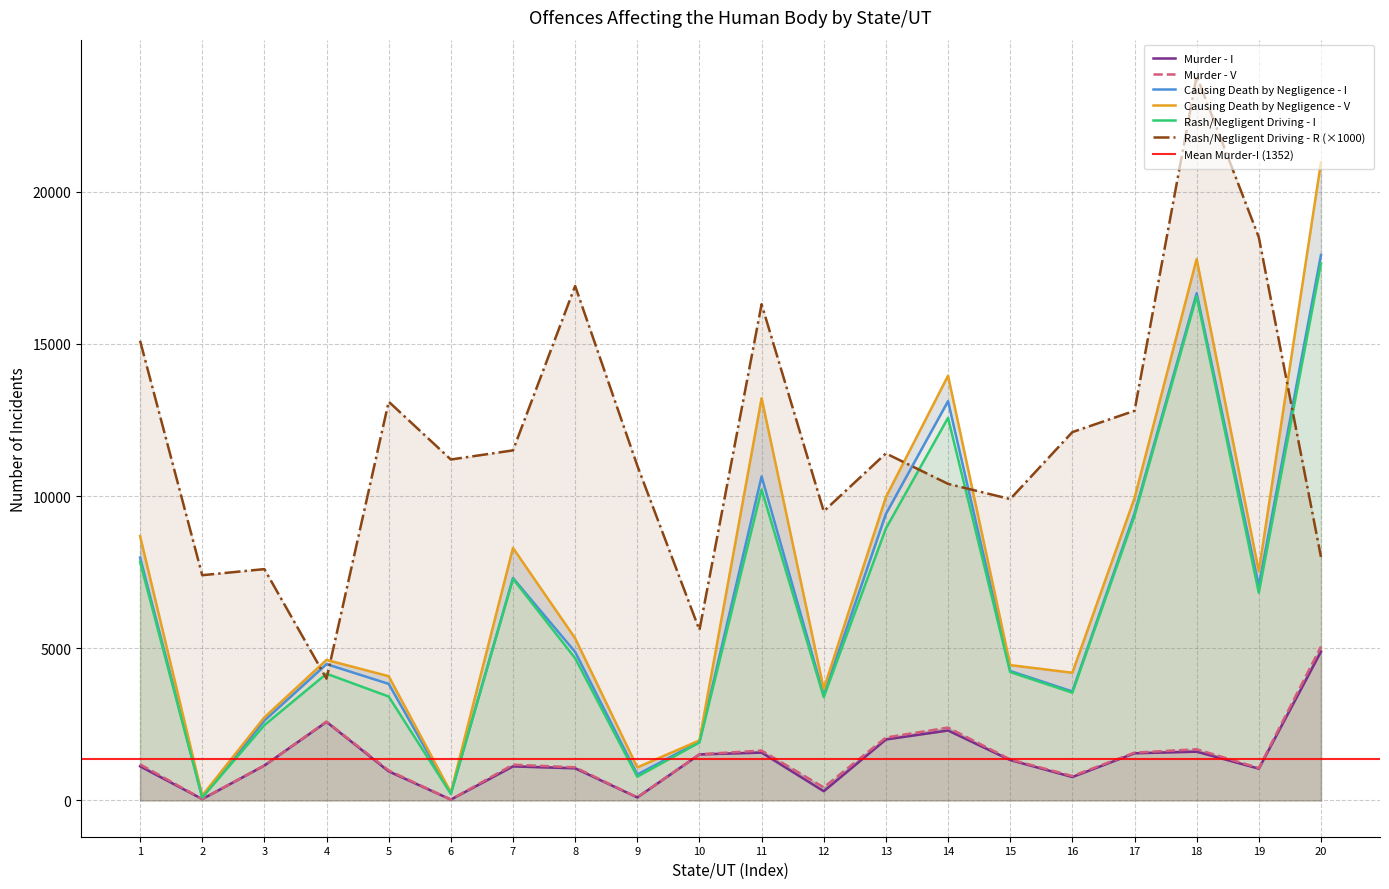

The value of Rash/Negligent Driving - R (×1000) at 6 is 3408. True or false?

False